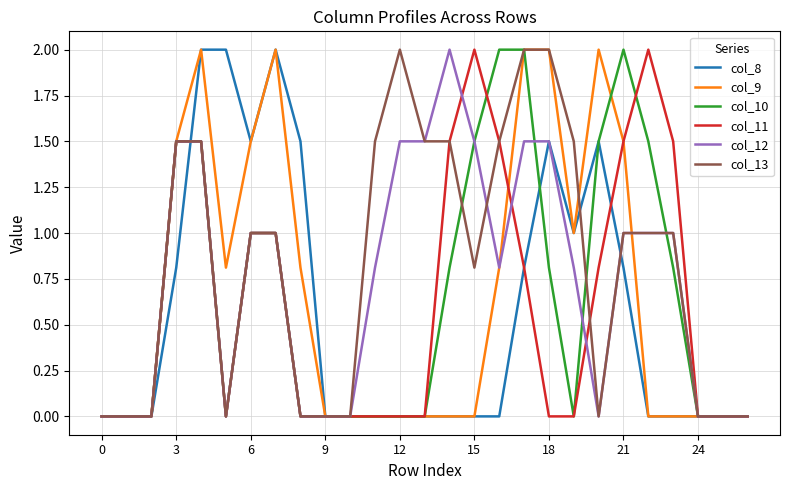

Which series has the largest total across all categories?

col_13